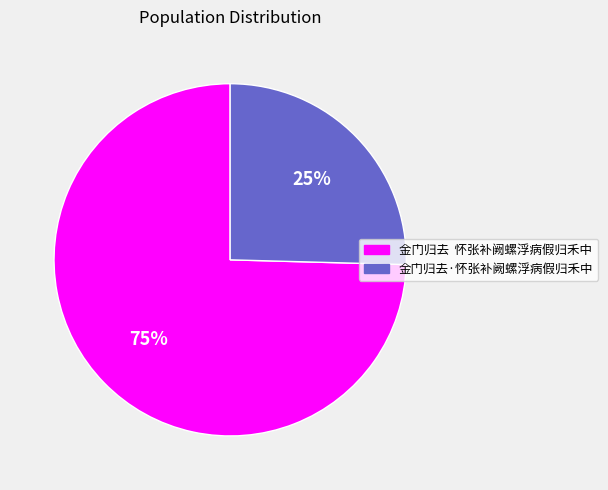

Does 金门归去·怀张补阙螺浮病假归禾中 represent more than half of the total?

No